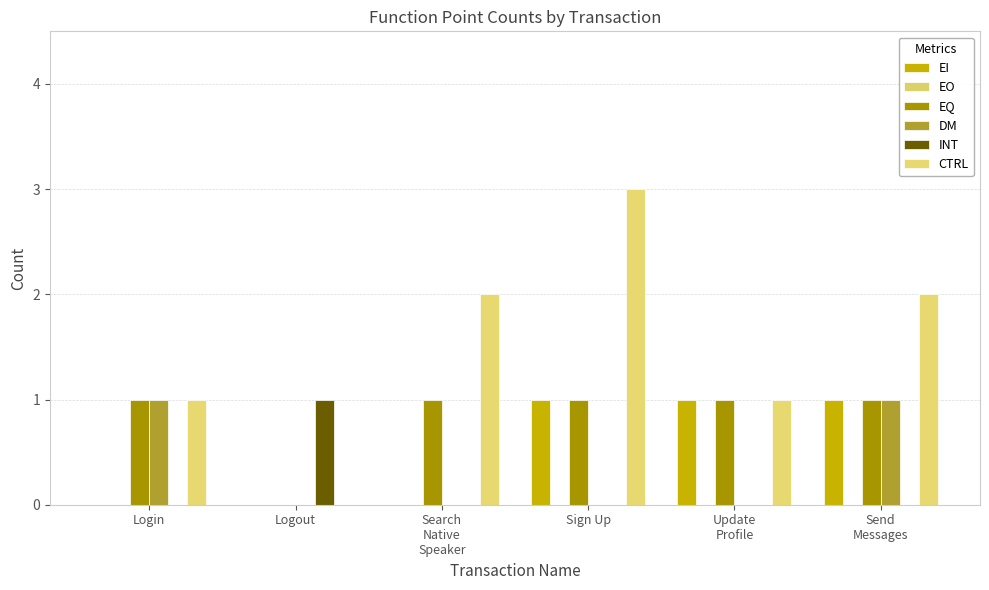

Which label corresponds to the largest value in the chart?

Sign Up